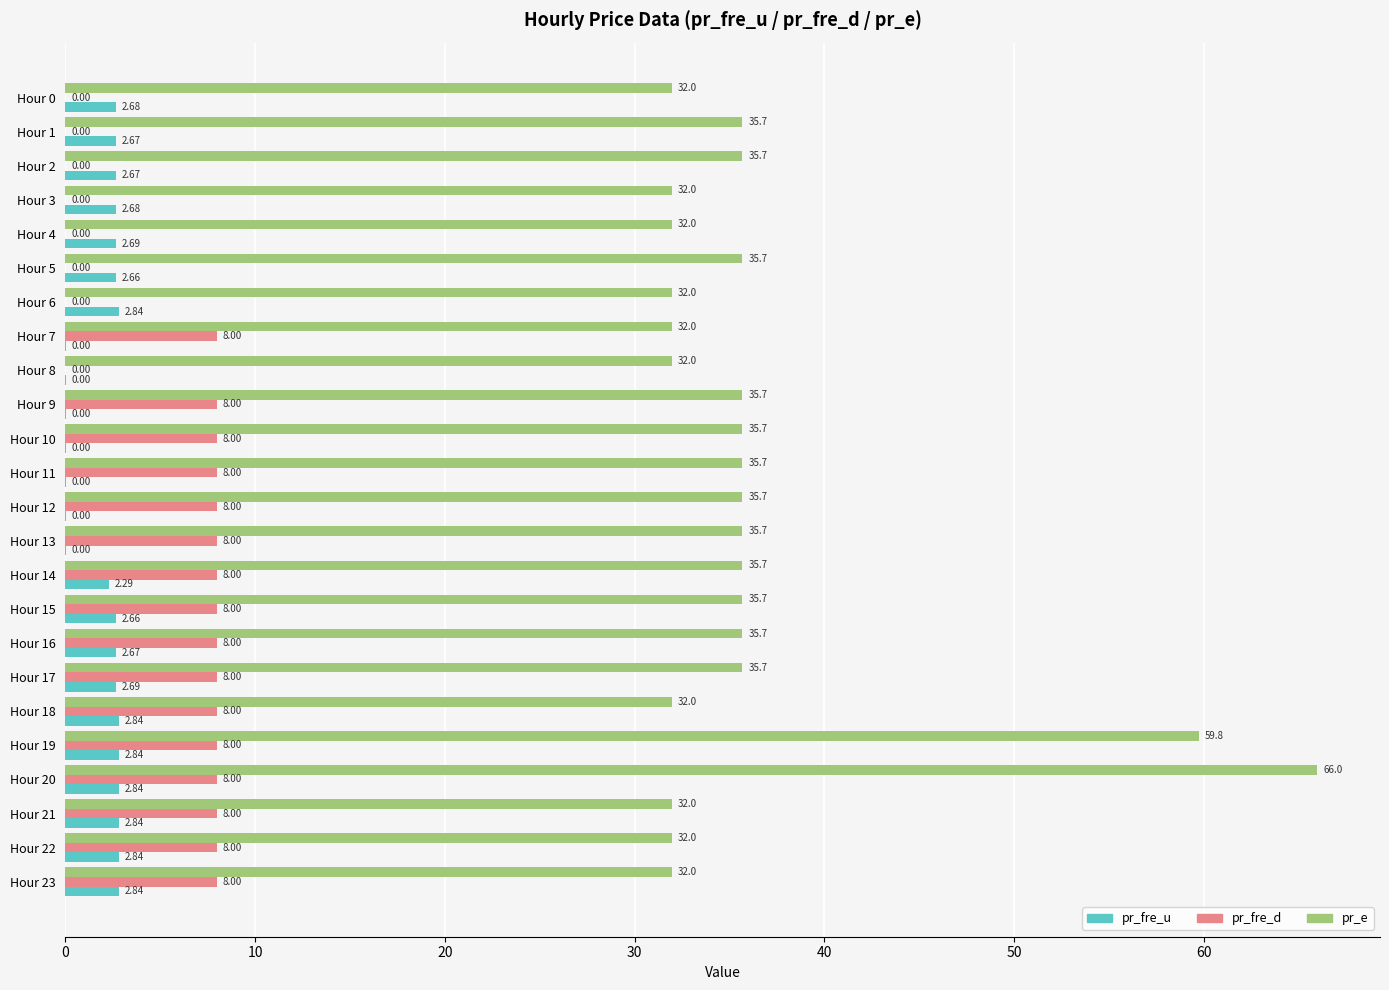

How many distinct data groups are displayed?

3